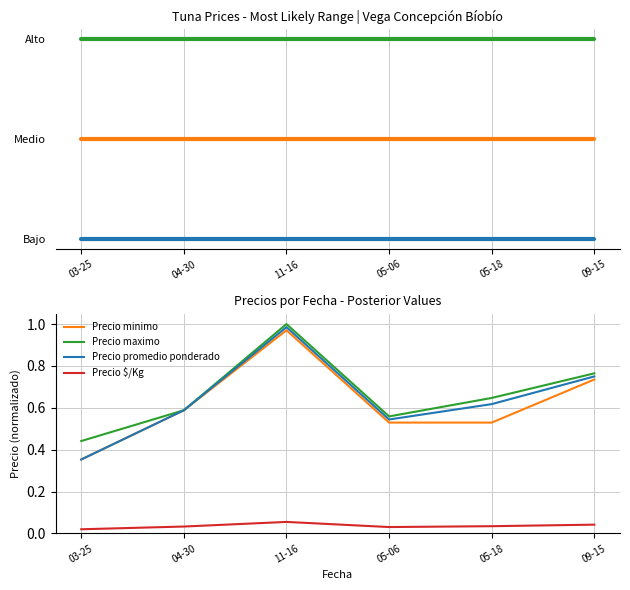

What is the sum of the Precio promedio ponderado values at 09-15 and 11-16?

1.7